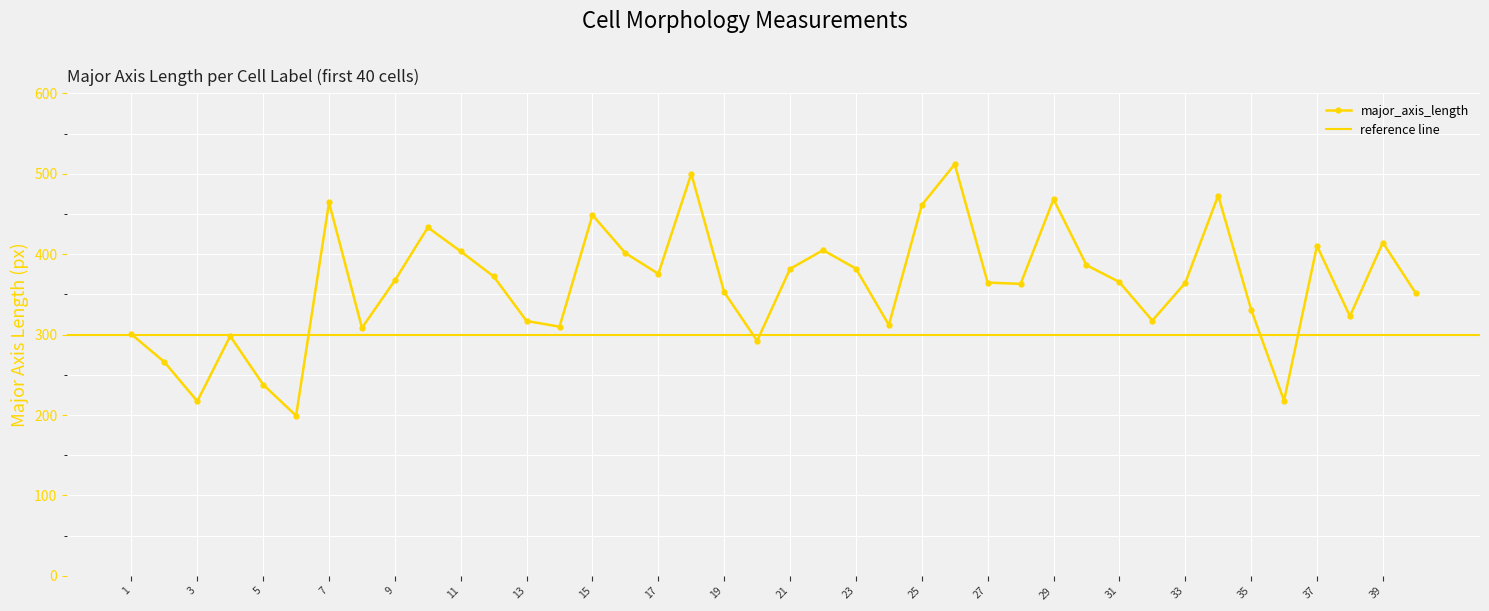

The chart shows a value of 244.0 at 15. True or false?

False